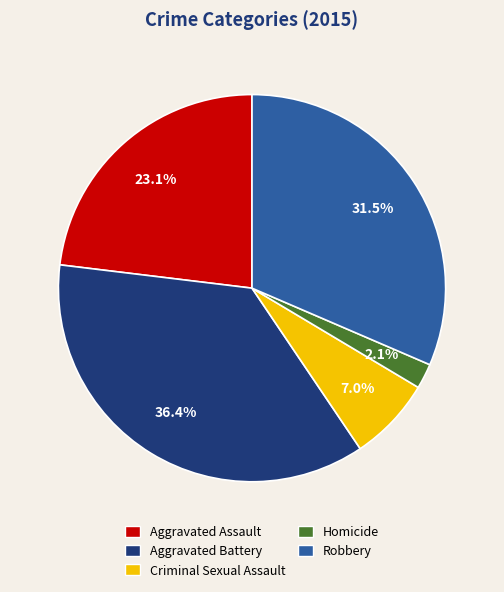

Does any single category account for the majority?

No